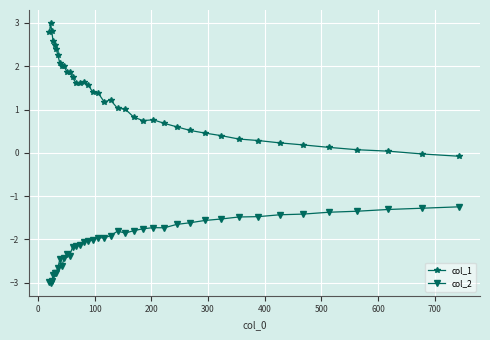

What is the lowest value of the col_1 series?

-0.1